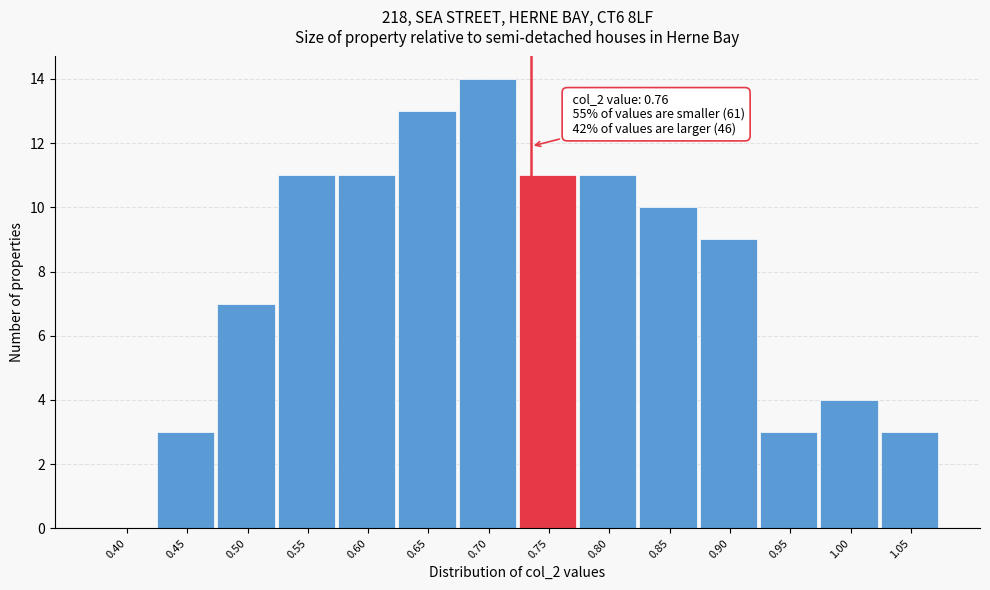

Reading left to right, transcribe all the data shown in this chart.

0.40=0	0.45=3	0.50=7	0.55=11	0.60=11	0.65=13	0.70=14	0.75=11	0.80=11	0.85=10	0.90=9	0.95=3	1.00=4	1.05=3